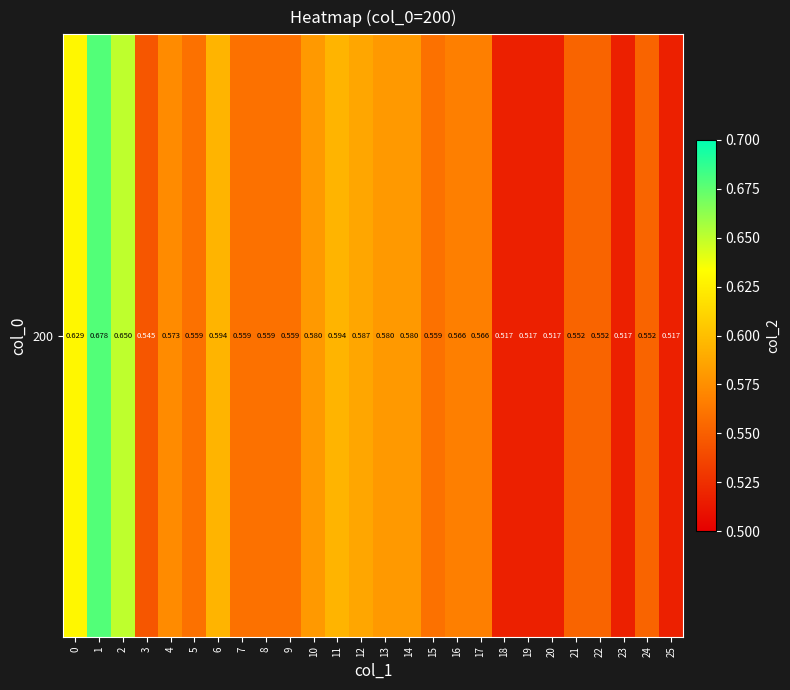

What is the approximate value at 14?

0.6